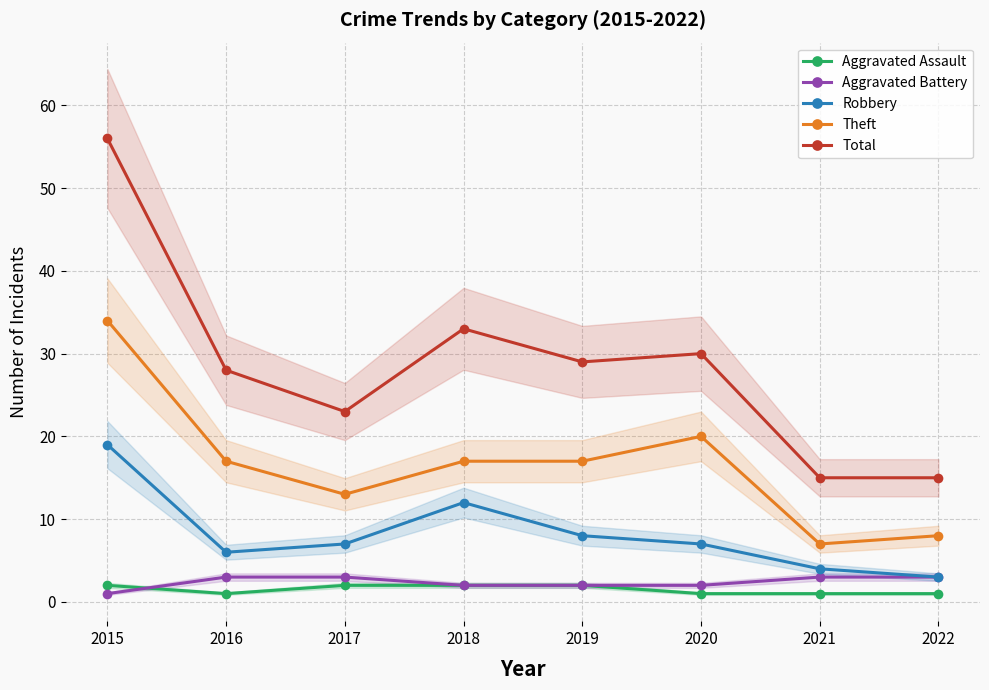

Count the number of categories in the chart.

8